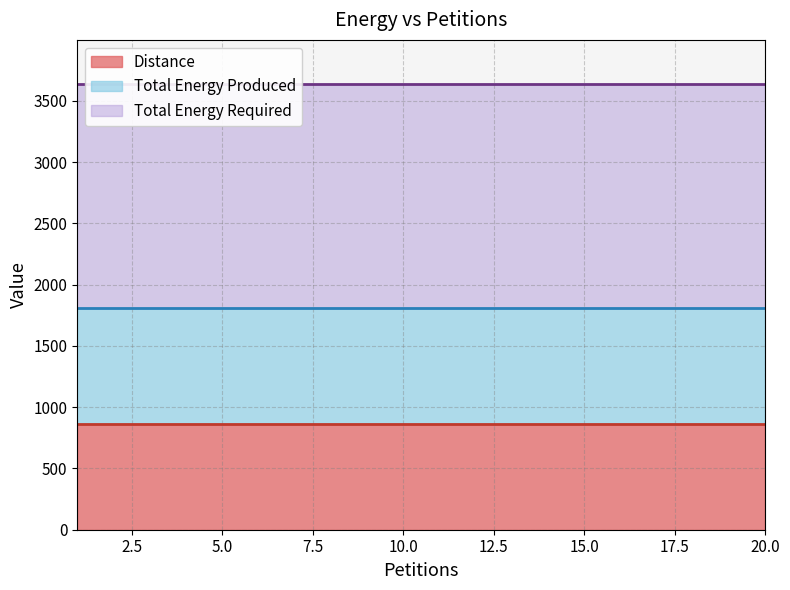

True or false: Total Energy Required and Distance intersect in this chart.

False